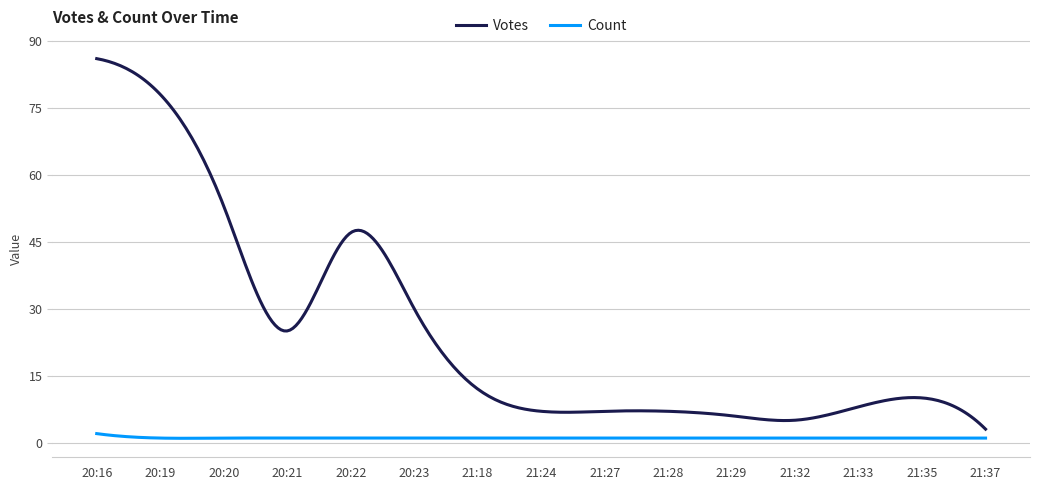

What are all the series names shown in the legend?

Votes, Count